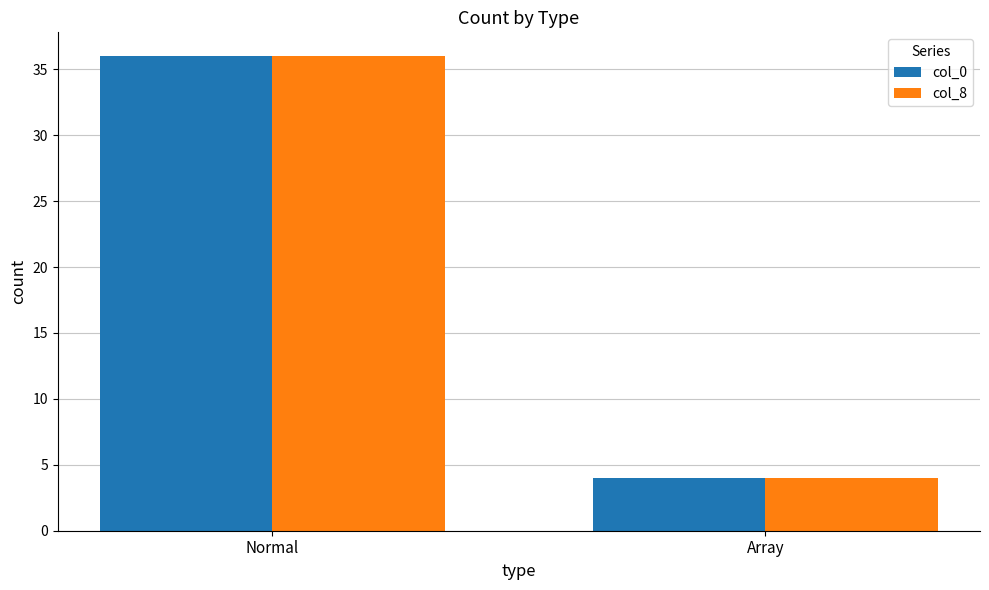

What is the total value across all series at Array?

8